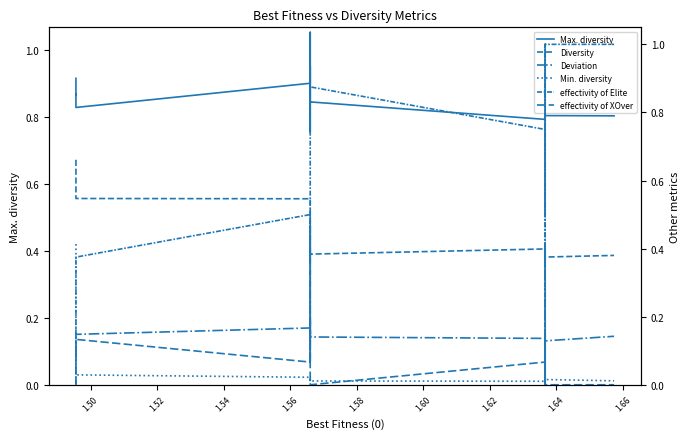

At how many categories does at least one series exceed 0?

20